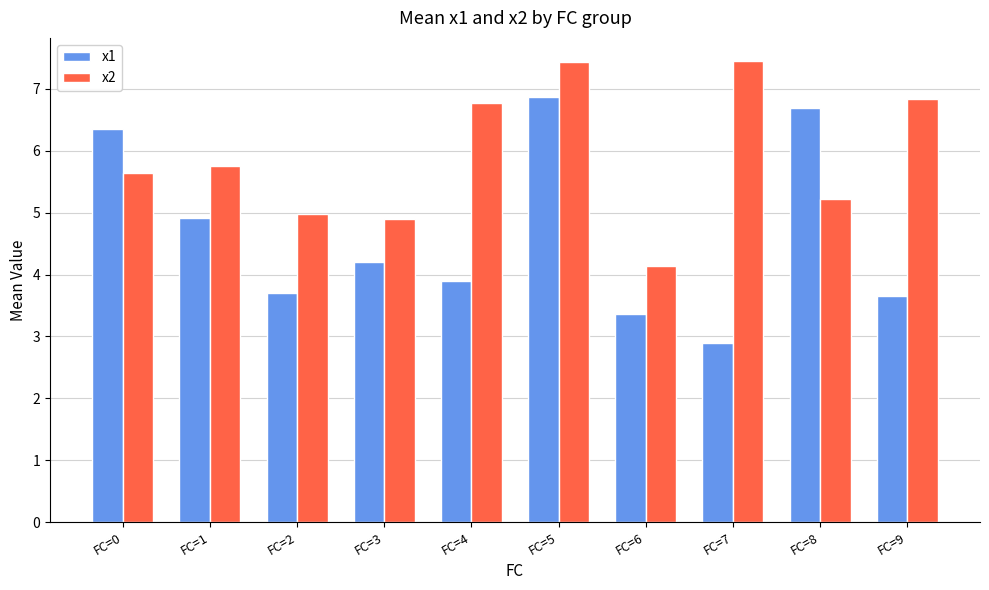

List the series in order of their overall mean, highest first.

x2, x1